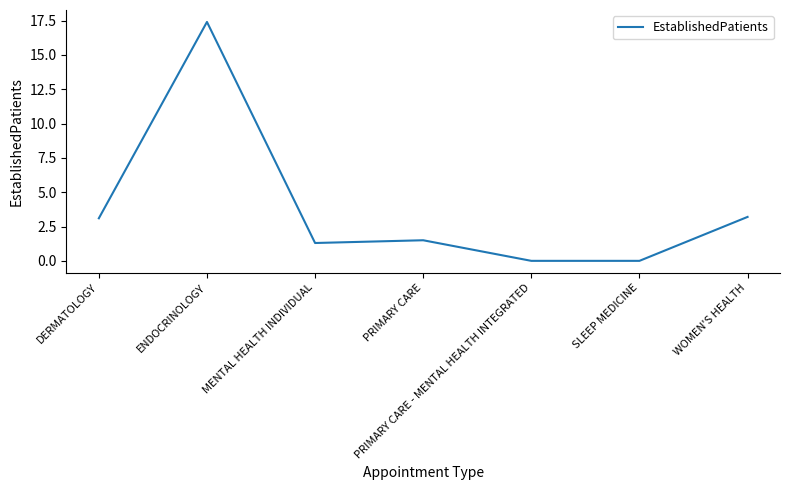

What is the difference between the maximum and minimum values?

17.4